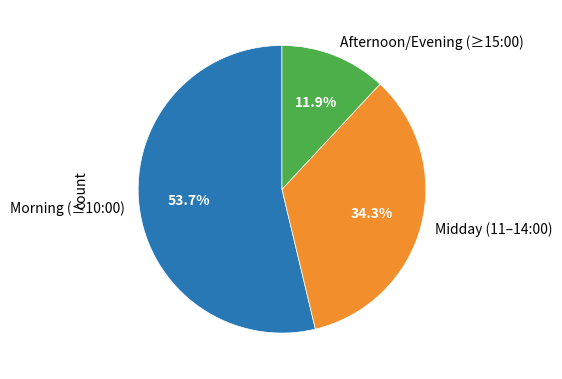

Rank the categories by value from highest to lowest.

Morning (≤10:00), Midday (11–14:00), Afternoon/Evening (≥15:00)